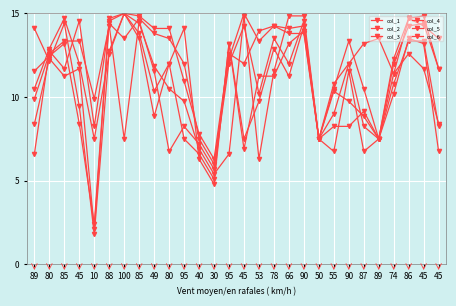

The col_3 series shows 25.2 at 100. True or false?

False